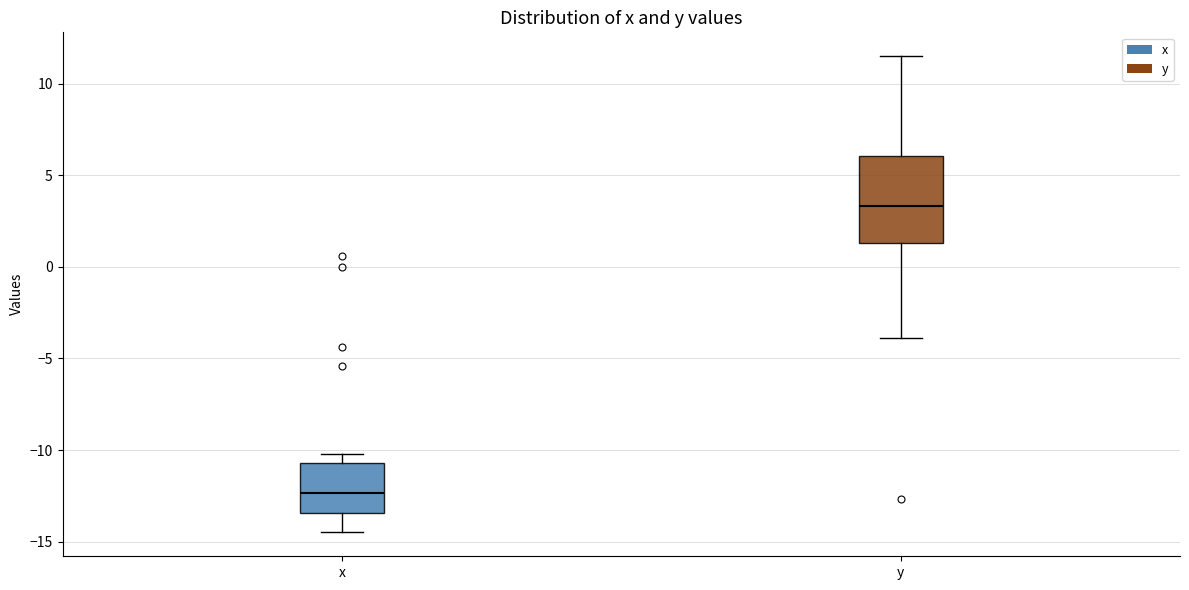

Which box is the tallest, from its lower edge to its upper edge?

y